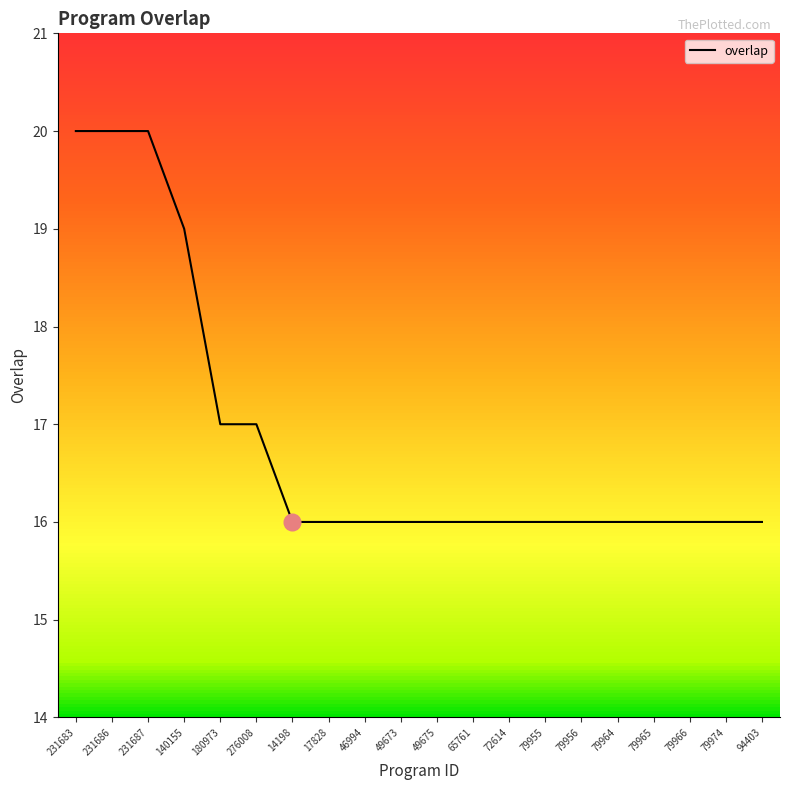

What is the difference between the second highest and second lowest values?

4